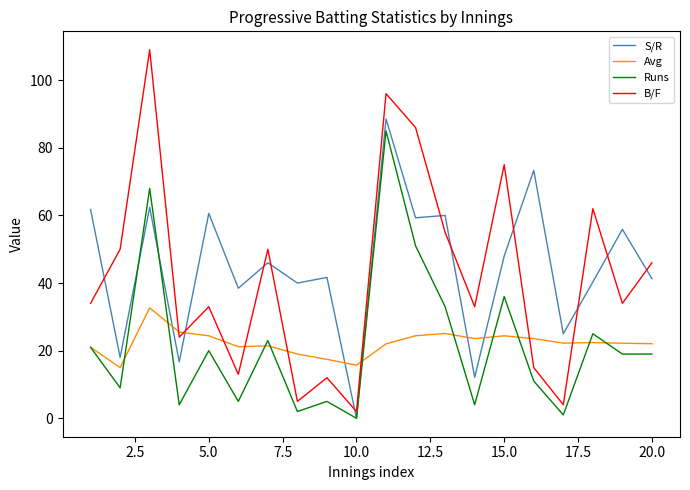

How many intersections are there between B/F and S/R?

11